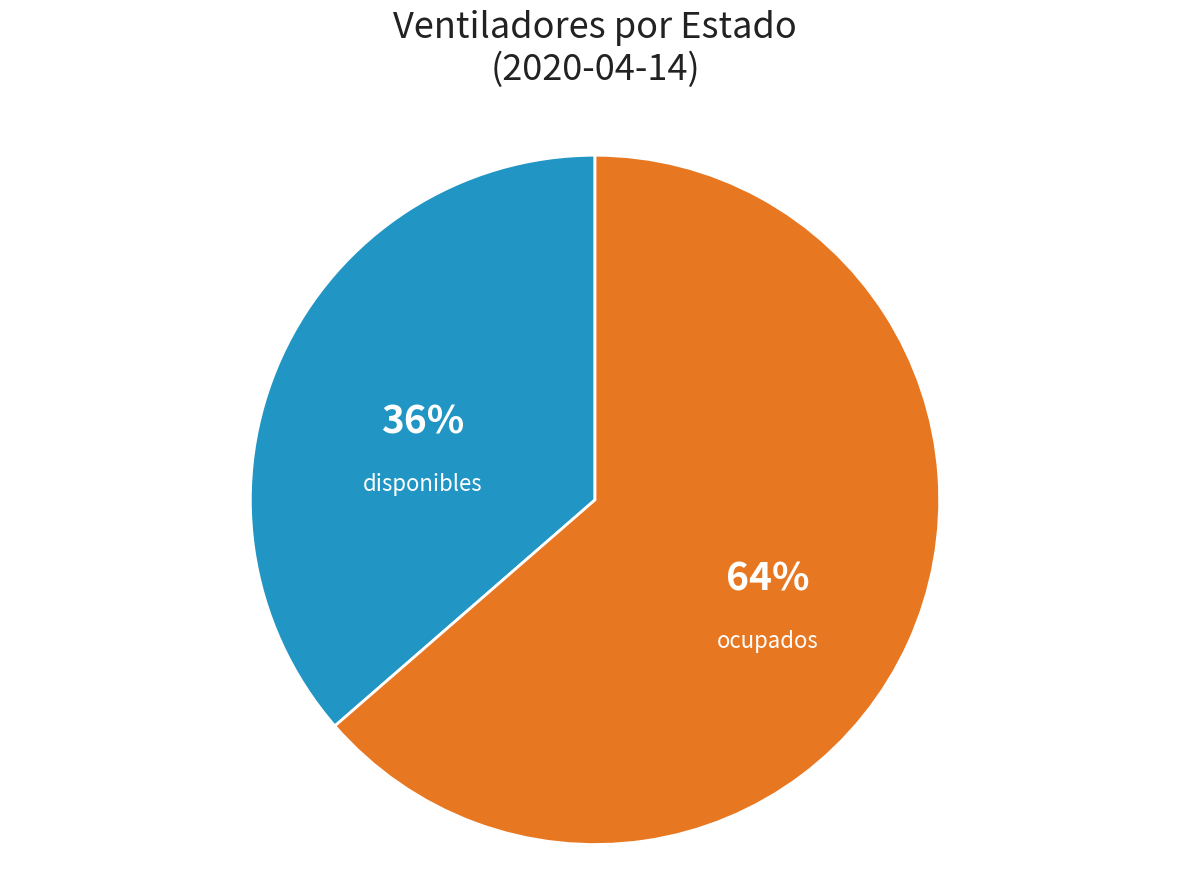

Rank the categories by value from lowest to highest.

disponibles, ocupados